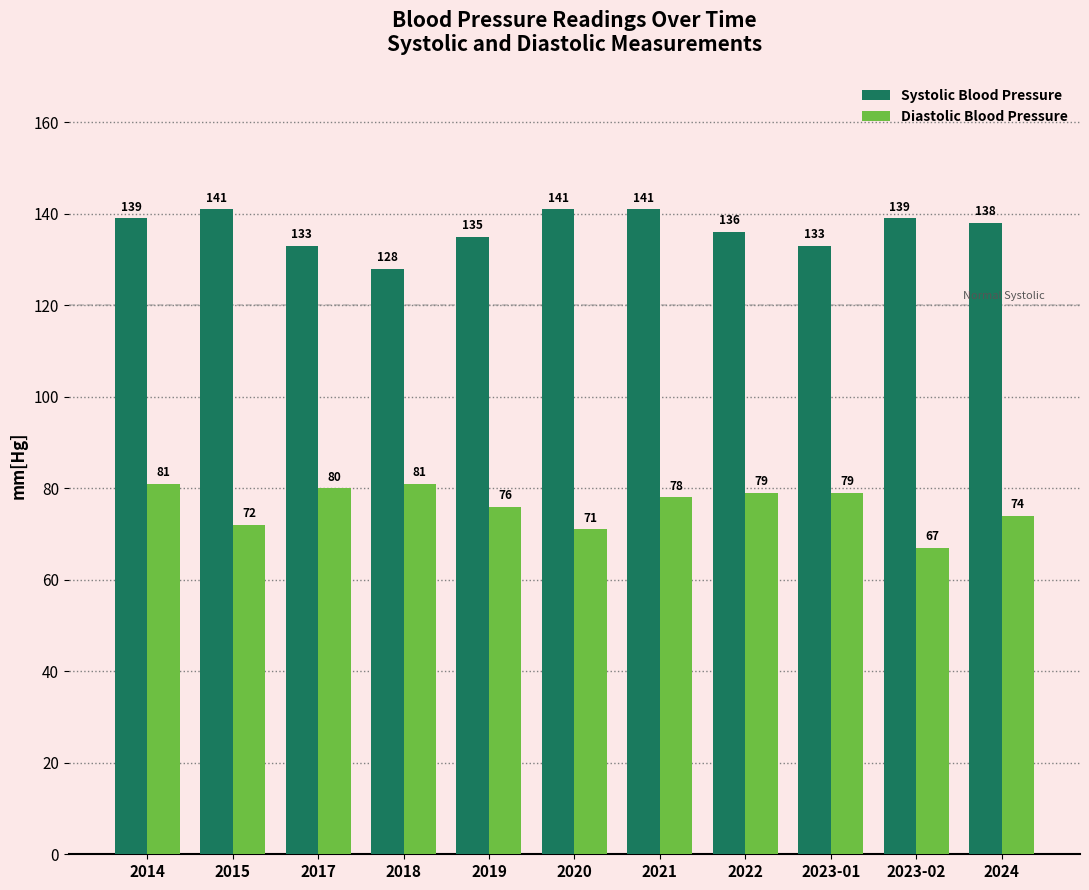

Which series has the largest range (max minus min)?

Diastolic Blood Pressure